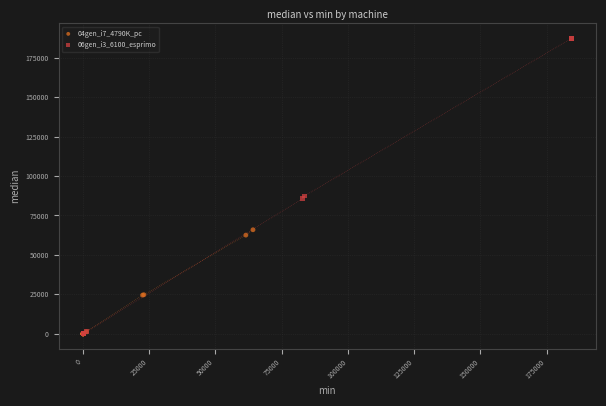

Which series reaches the maximum Y coordinate?

06gen_i3_6100_esprimo